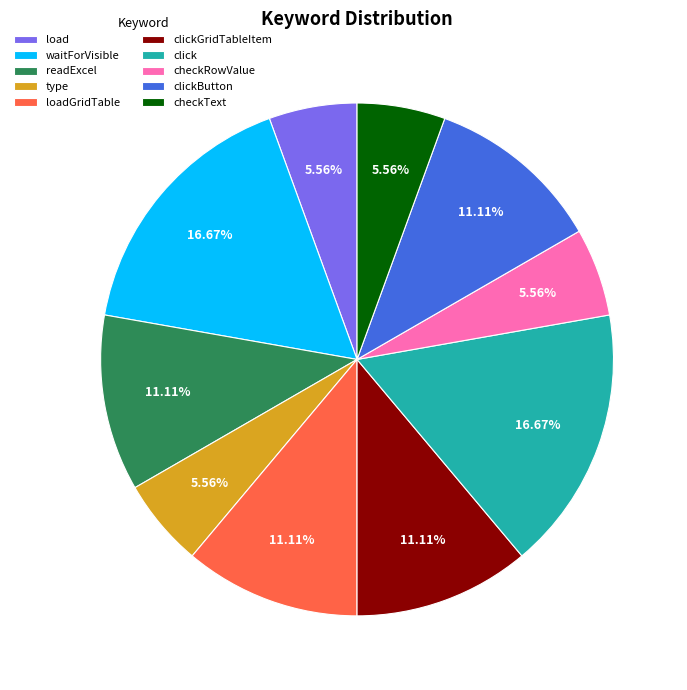

Which has a higher value, readExcel or type?

readExcel